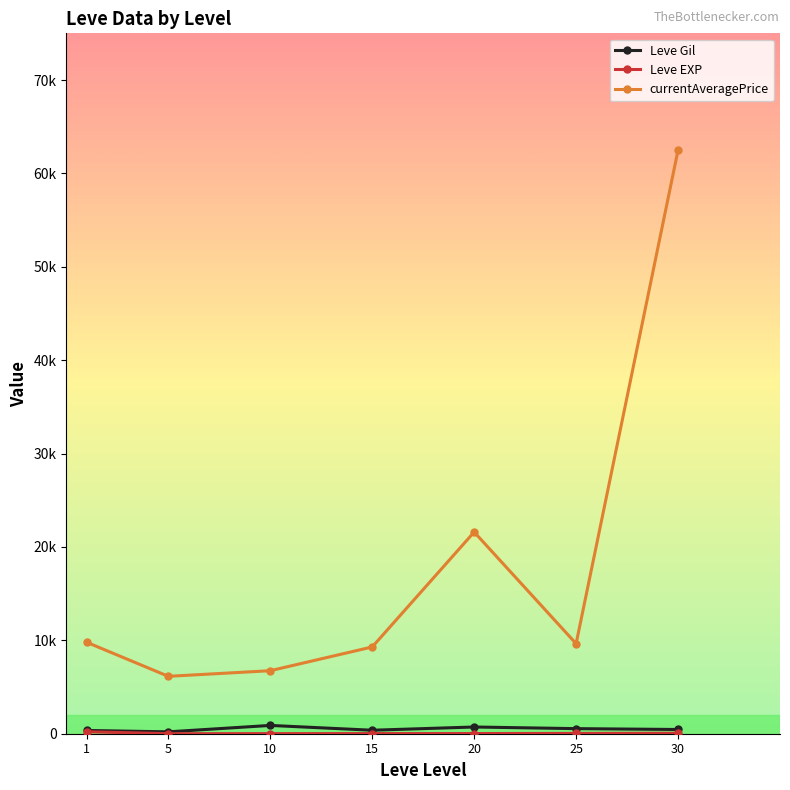

What is the difference between the highest and lowest values at 10?

6738.8